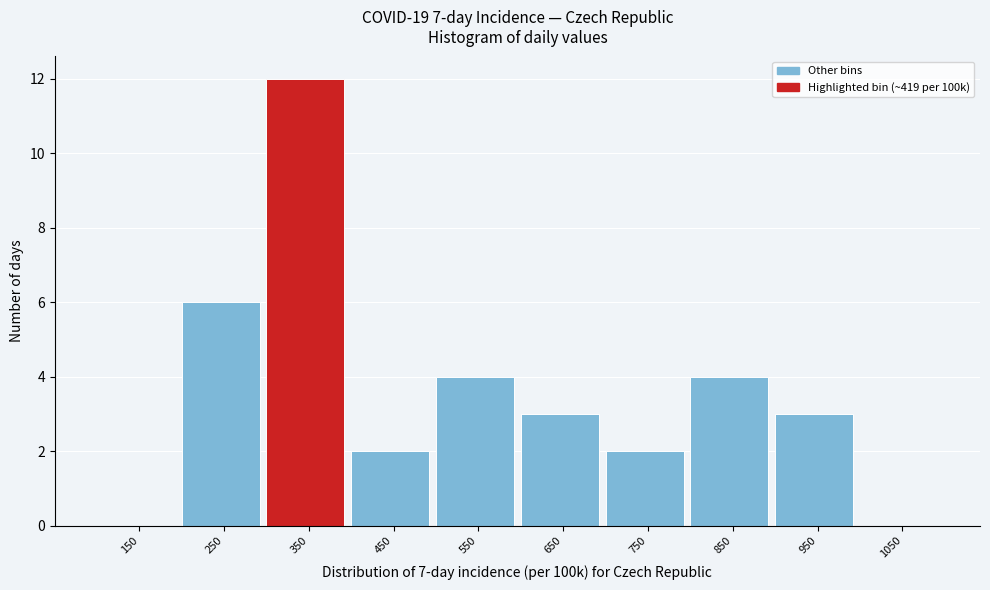

Reading left to right, extract all data points from this chart.

150=0	250=6	350=12	450=2	550=4	650=3	750=2	850=4	950=3	1050=0